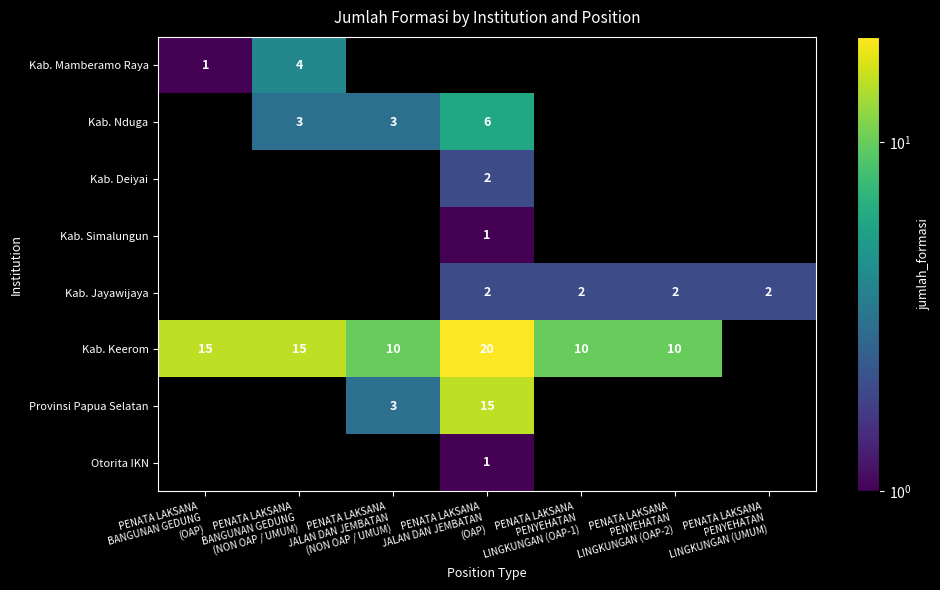

Count the number of data series in this chart.

8